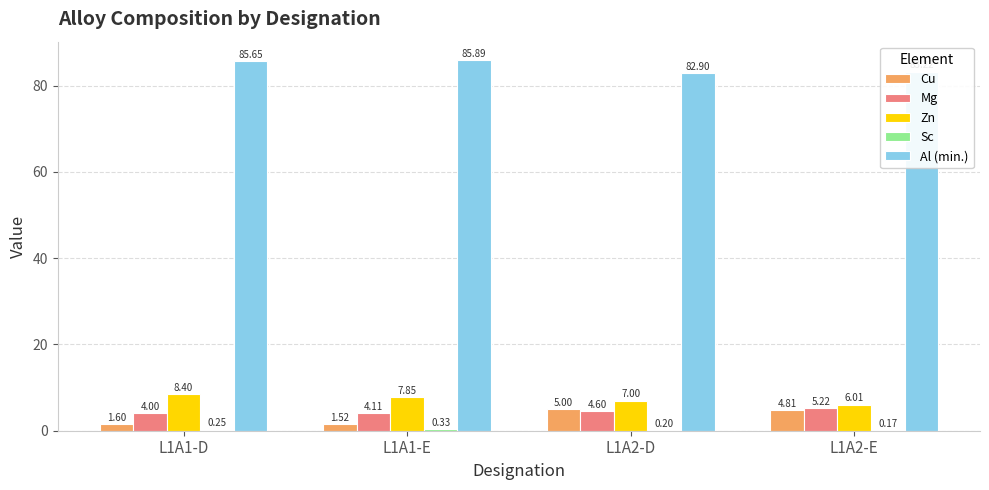

What is the difference between the Al (min.) values at L1A1-D and L1A2-E?

2.4